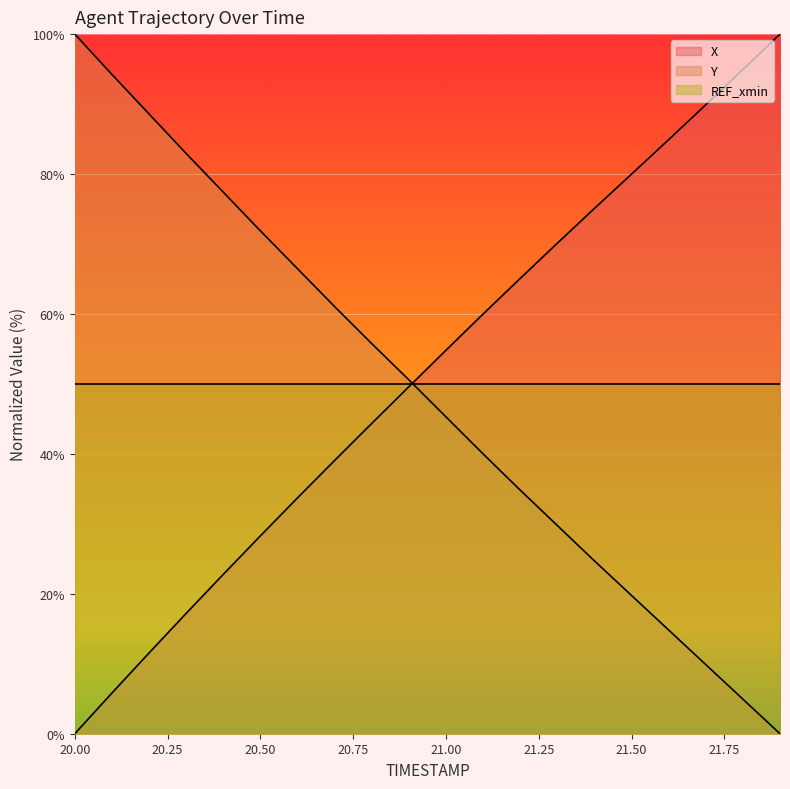

At which label is Y closest to 50?

20.9